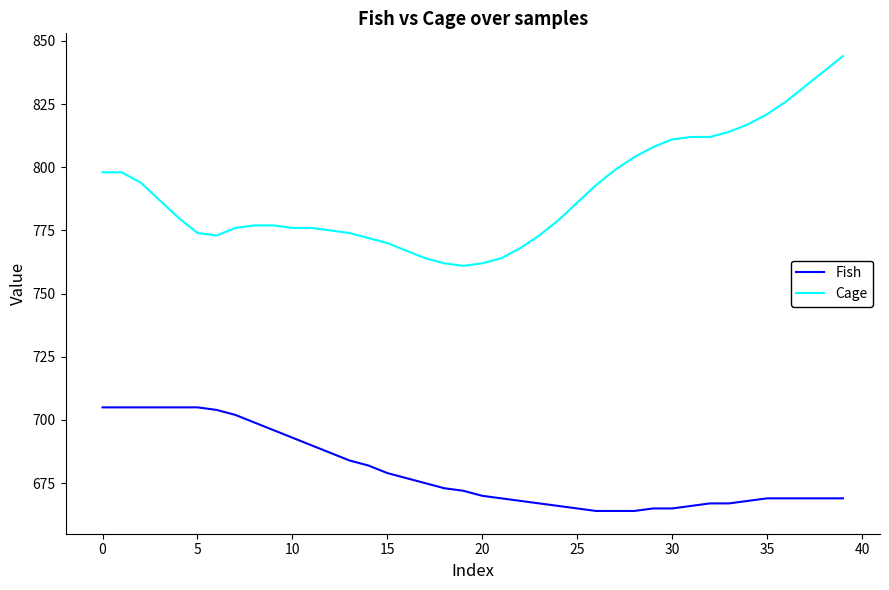

Which series has the largest range (max minus min)?

Cage